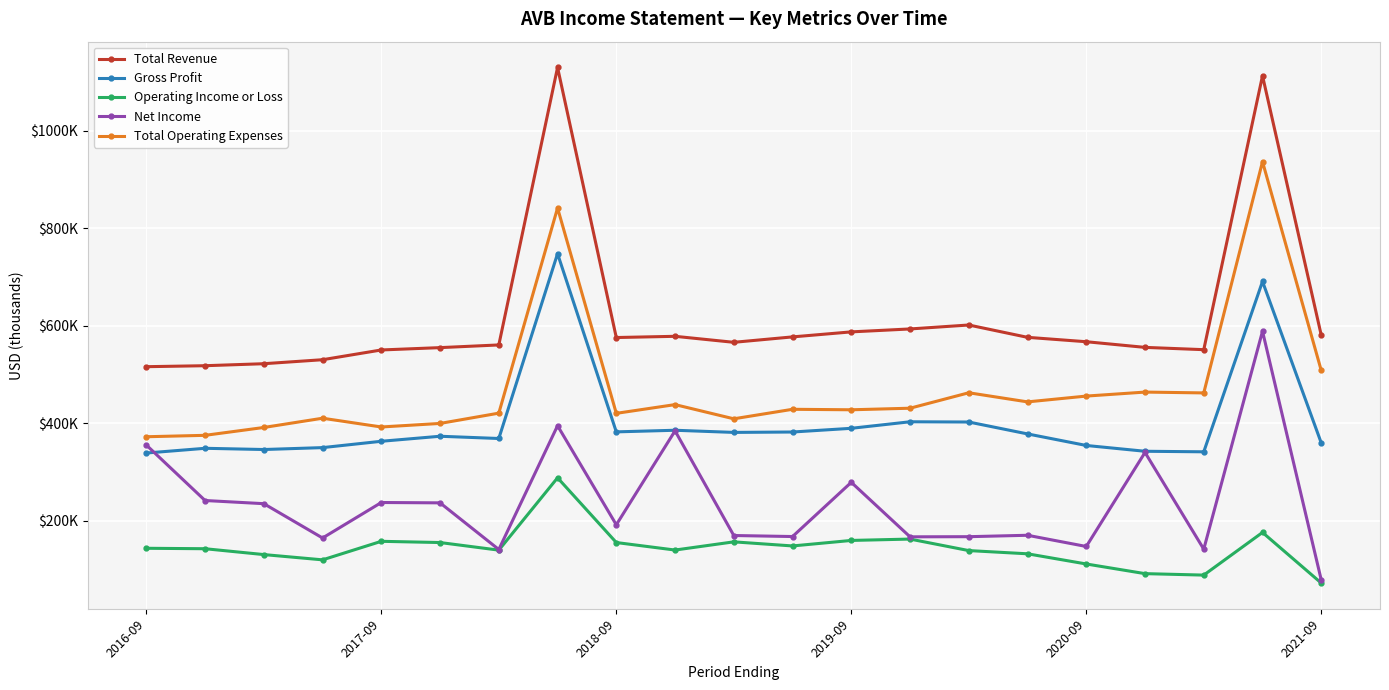

Reading left to right, what are all the values shown in this chart?

Total Revenue: 516200	518200	522300	530500	550500	555300	560800	1130000	576000	578500	566200	577300	587600	593600	601700	576400	567400	555800	551100	1112900	580800
Gross Profit: 339100	348800	346300	350200	363200	373500	368900	748000	382500	385800	381400	382200	389800	403200	402700	378300	354600	342700	341600	691000	359800
Operating Income or Loss: 143700	142800	130800	120000	158000	155500	139900	288300	155500	140100	156900	148500	159800	162600	139000	132400	111500	91700	88700	176200	72400
Net Income: 355500	241700	235200	164800	237600	236900	141200	395100	191900	384600	169900	167800	279000	167200	167500	170400	147400	340300	141900	588900	78800
Total Operating Expenses: 372500	375400	391500	410500	392500	399800	420900	841700	420500	438400	409300	428800	427800	431000	462700	444000	455900	464100	462400	936700	508400